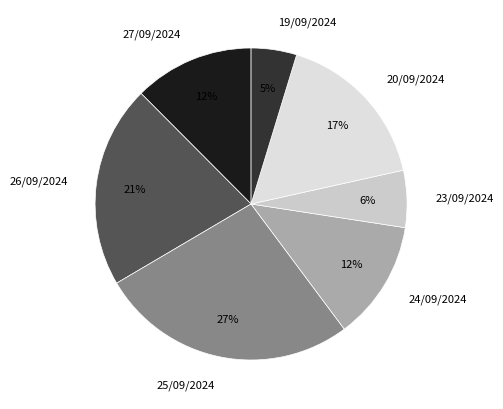

To the nearest percent, what percentage of the pie is 25/09/2024?

27%